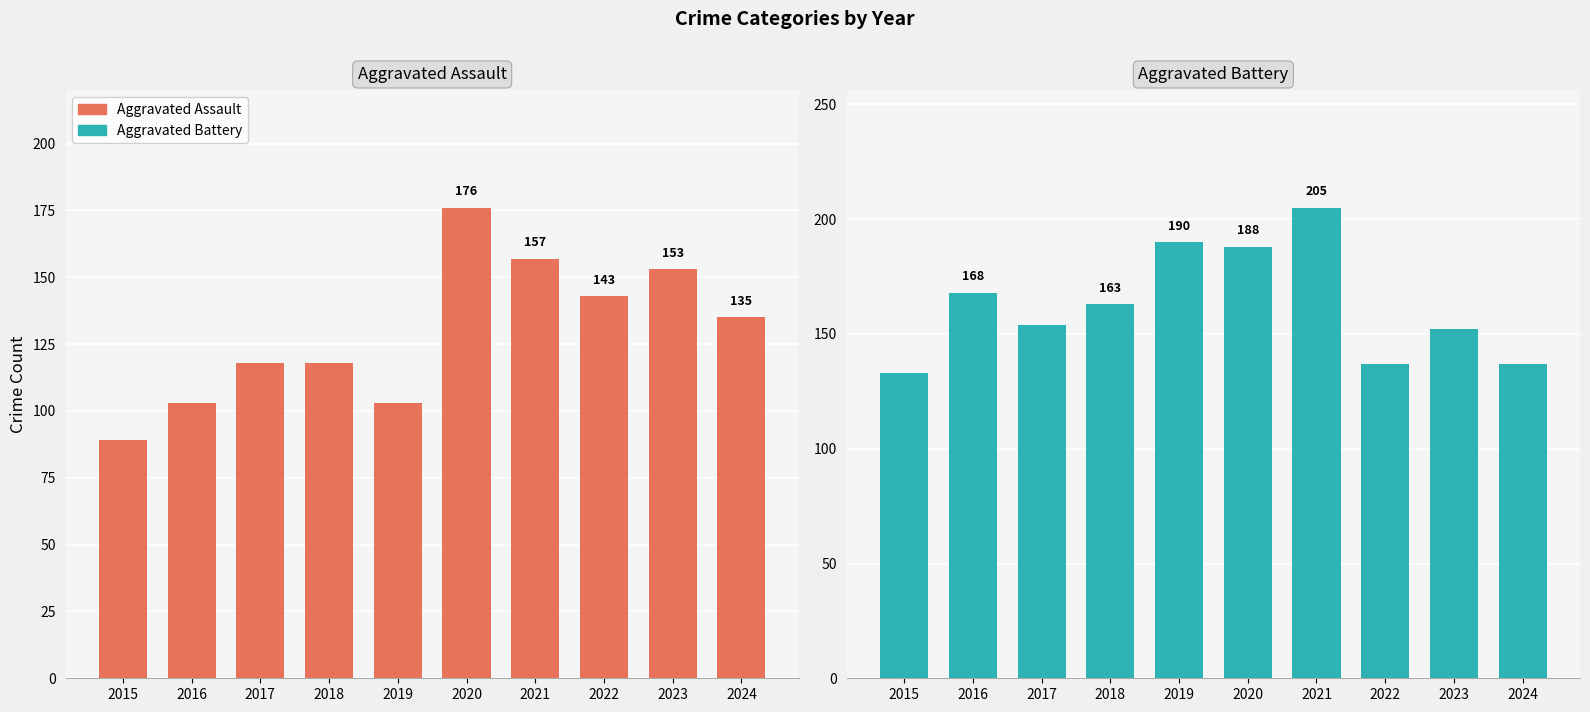

What is the difference between the second highest and second lowest values in the Aggravated Battery series?

53